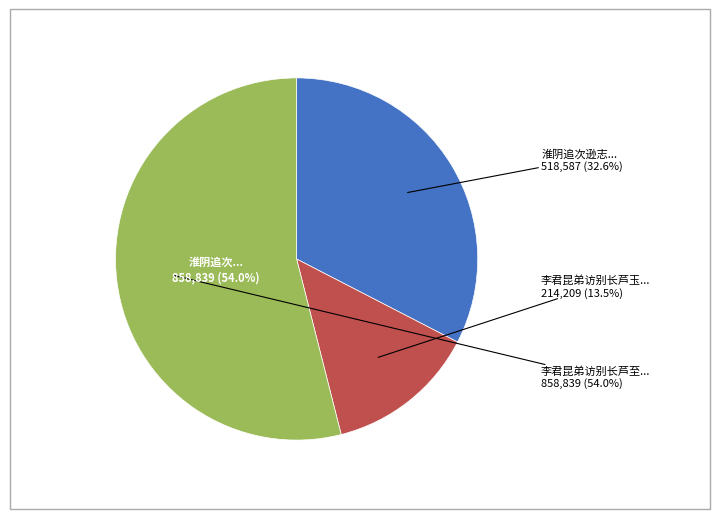

How many segments does this pie chart have?

3